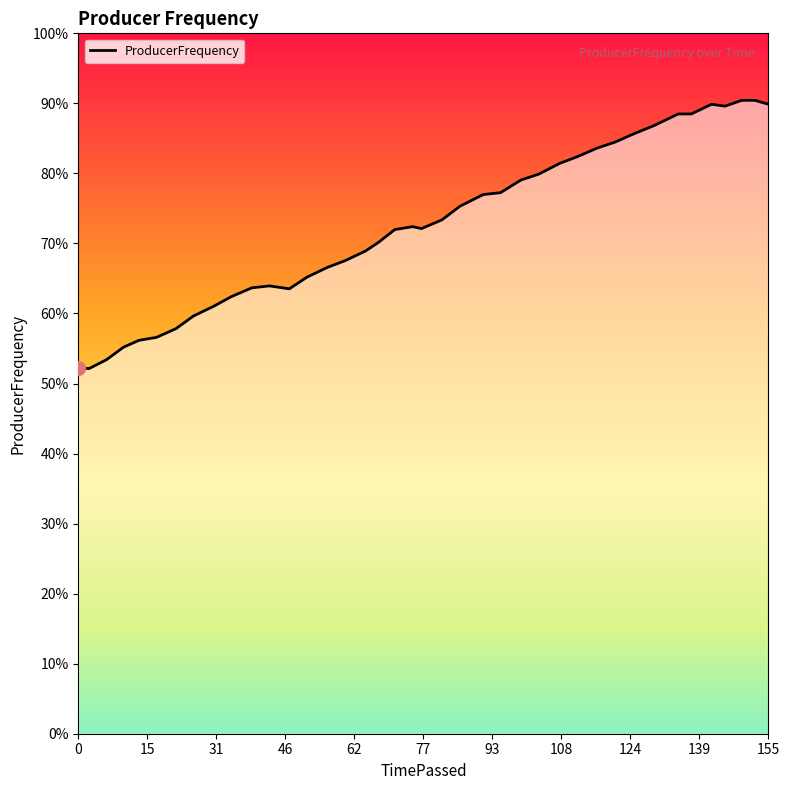

What is the difference between the maximum and minimum values?

0.4